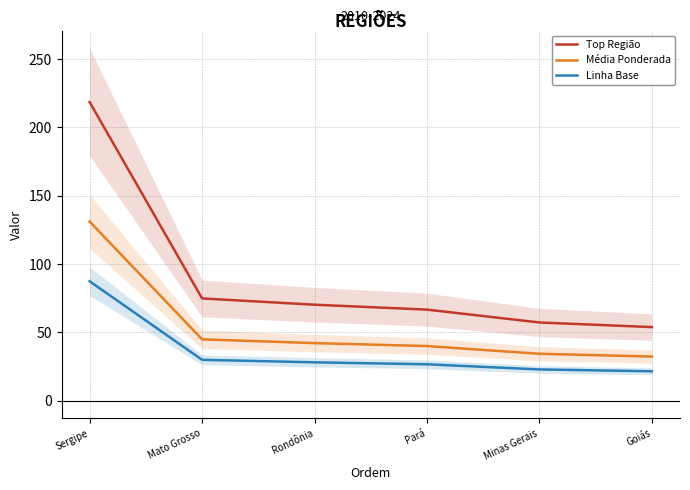

Is it true that Média Ponderada equals 40.0 at Pará?

True